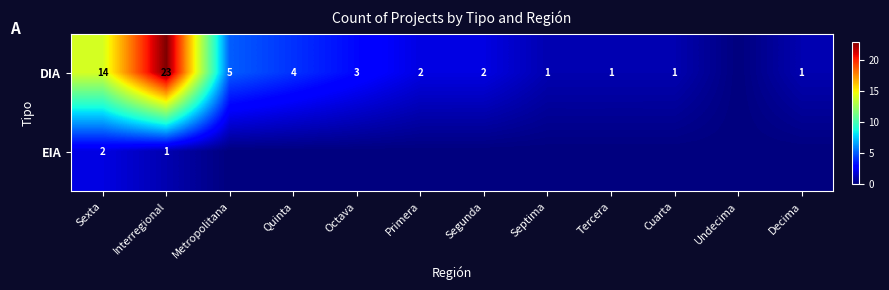

What is the greatest value displayed?

23